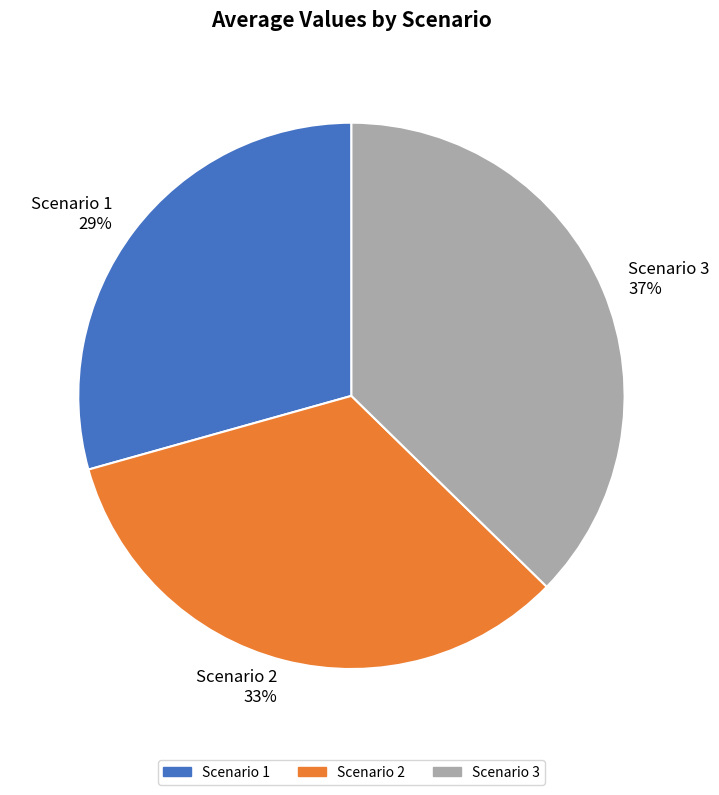

To the nearest percent, what percentage of the pie is Scenario 1?

29%